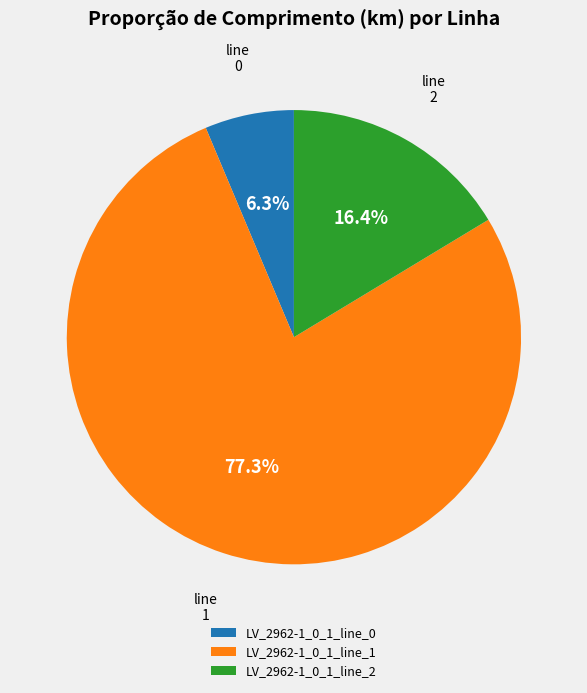

Is LV_2962-1_0_1_line_0 the majority of the pie?

No